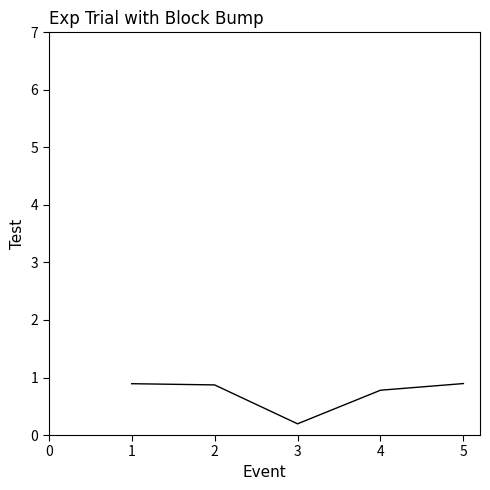

Reading right to left, transcribe all the data shown in this chart.

0.9	0.8	0.2	0.9	0.9